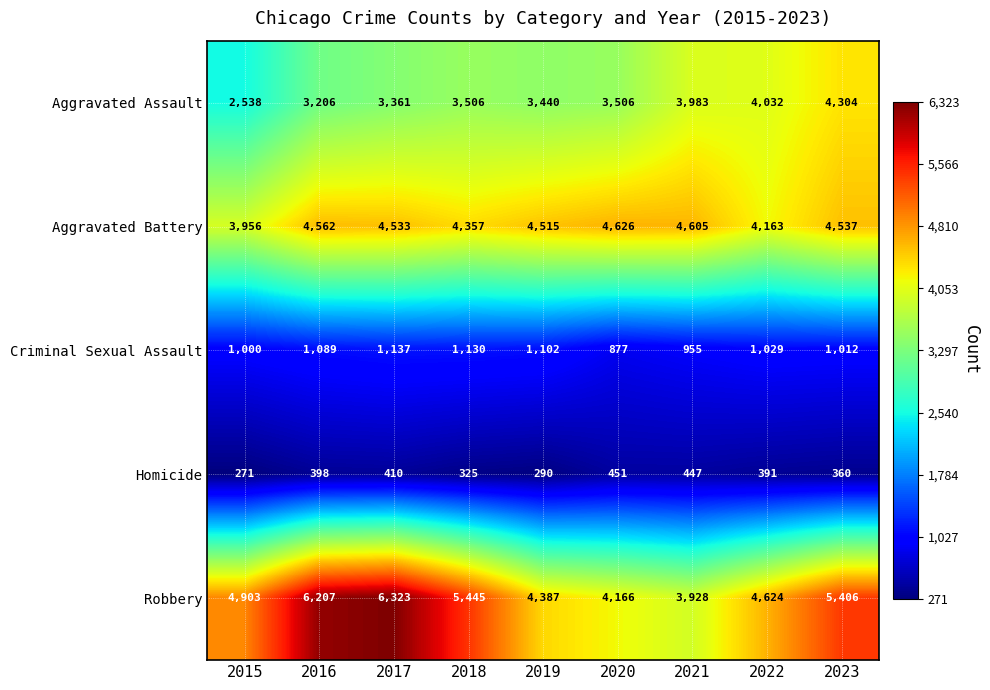

Which category has the highest value across all series?

2017